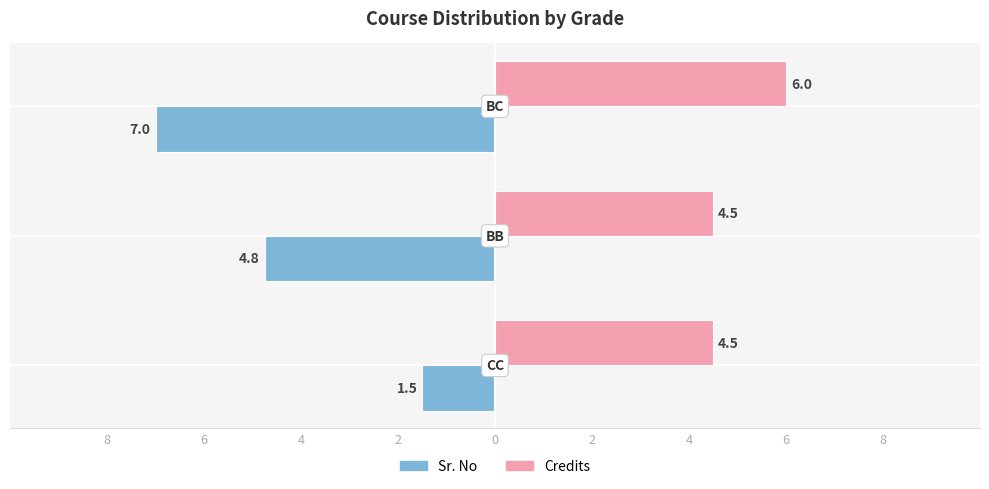

What are all the series names shown in the legend?

Sr. No, Credits